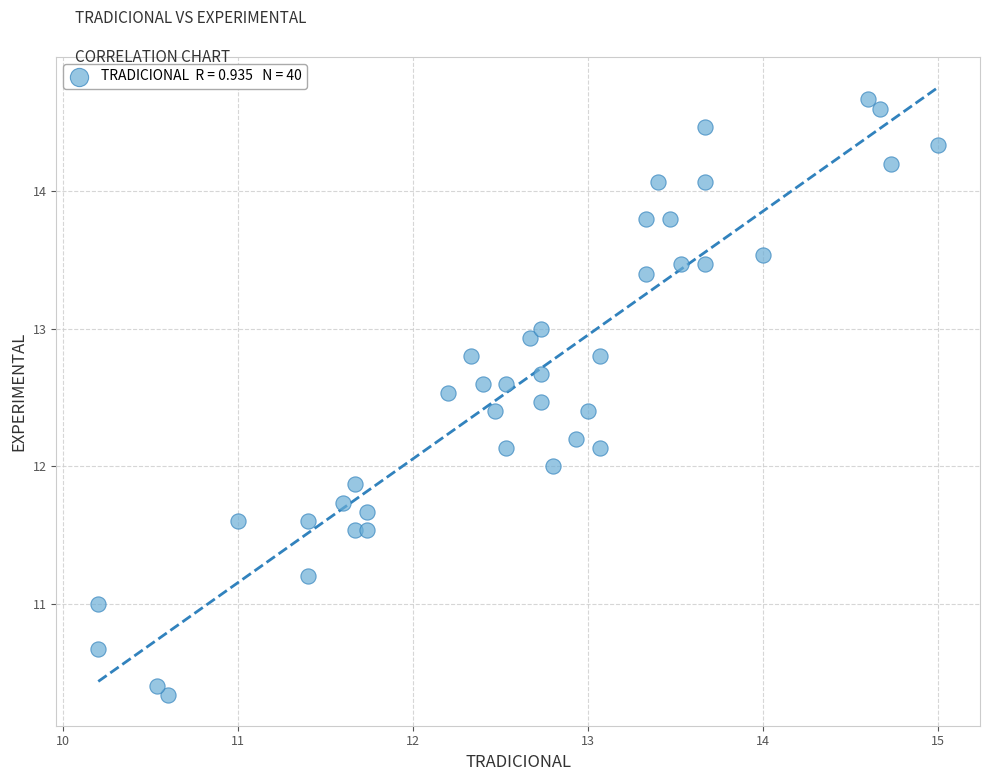

What is the range of Y values (max minus min)?

4.3